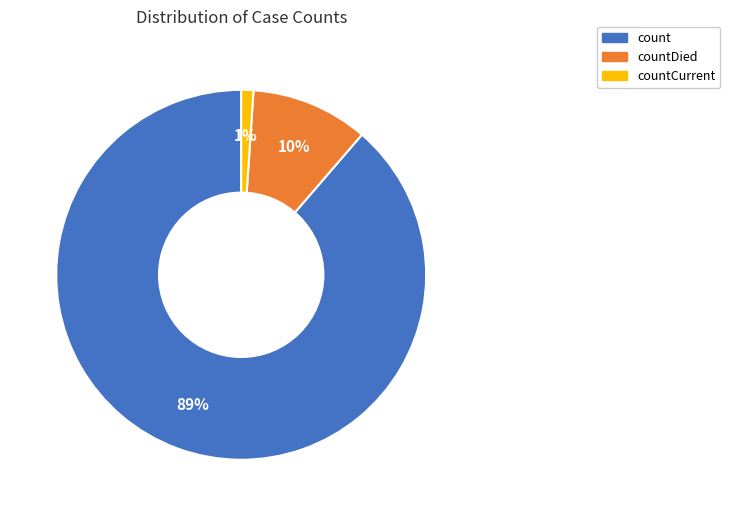

How many segments does this pie chart have?

3